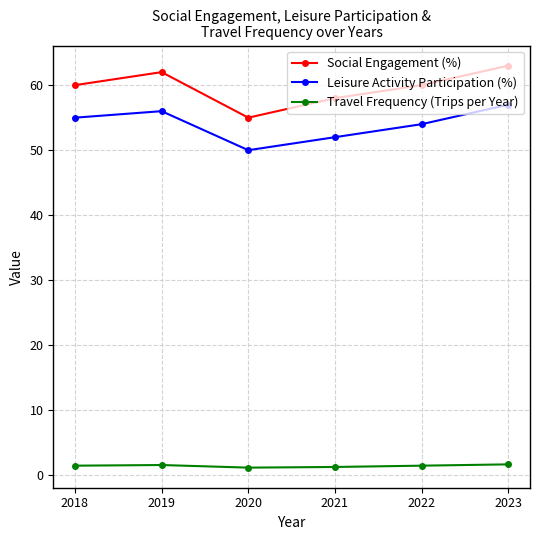

List the series in order of their peak value, lowest first.

Travel Frequency (Trips per Year), Leisure Activity Participation (%), Social Engagement (%)